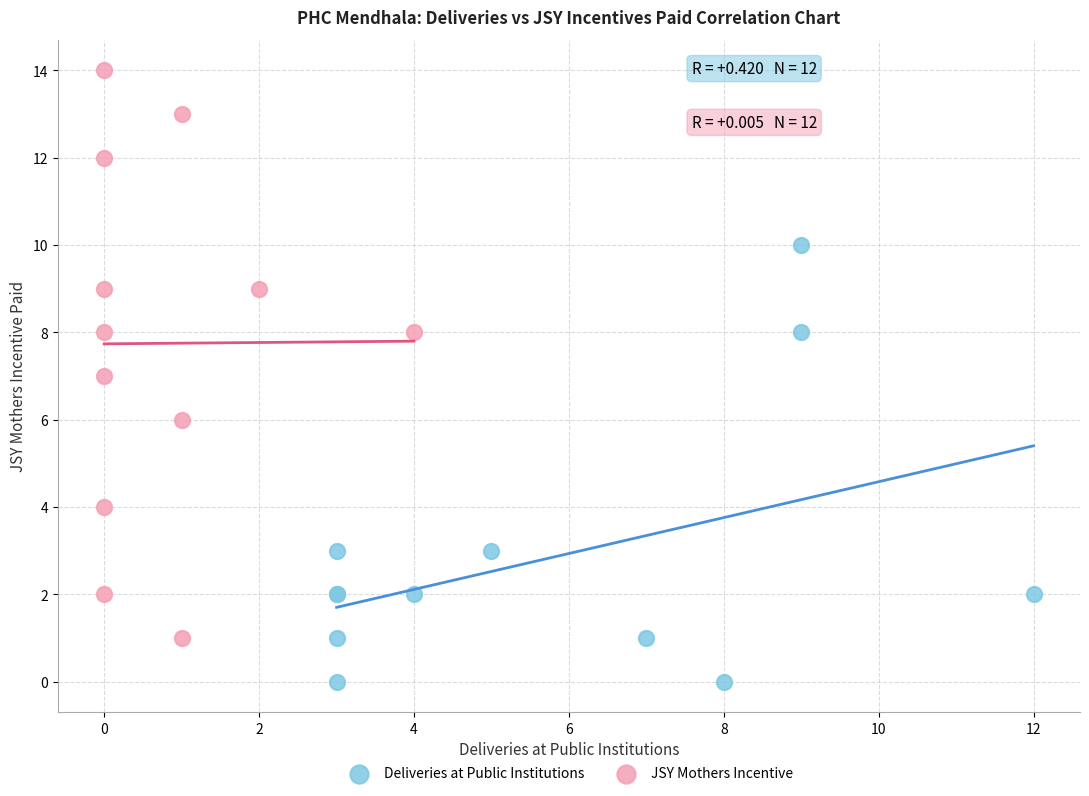

Which series reaches the maximum Y coordinate?

JSY Mothers Incentive